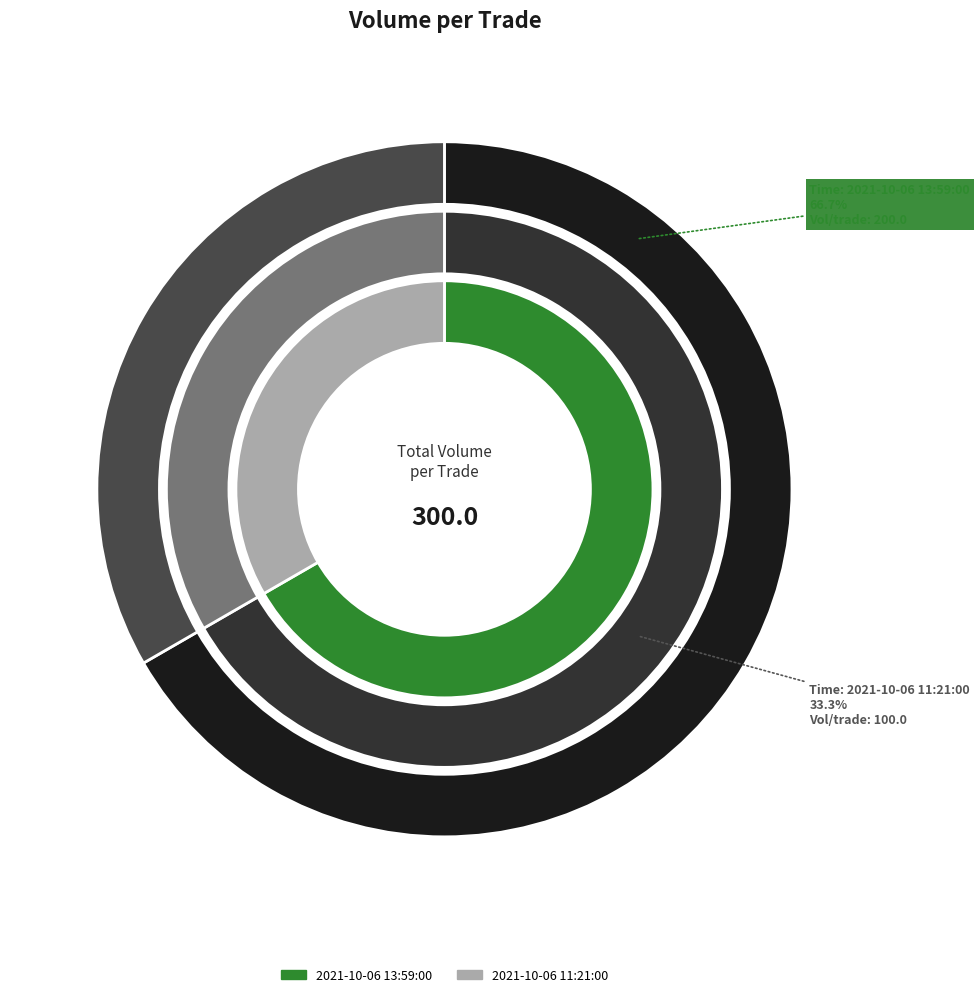

Which category has the biggest portion of the pie?

2021-10-06 13:59:00